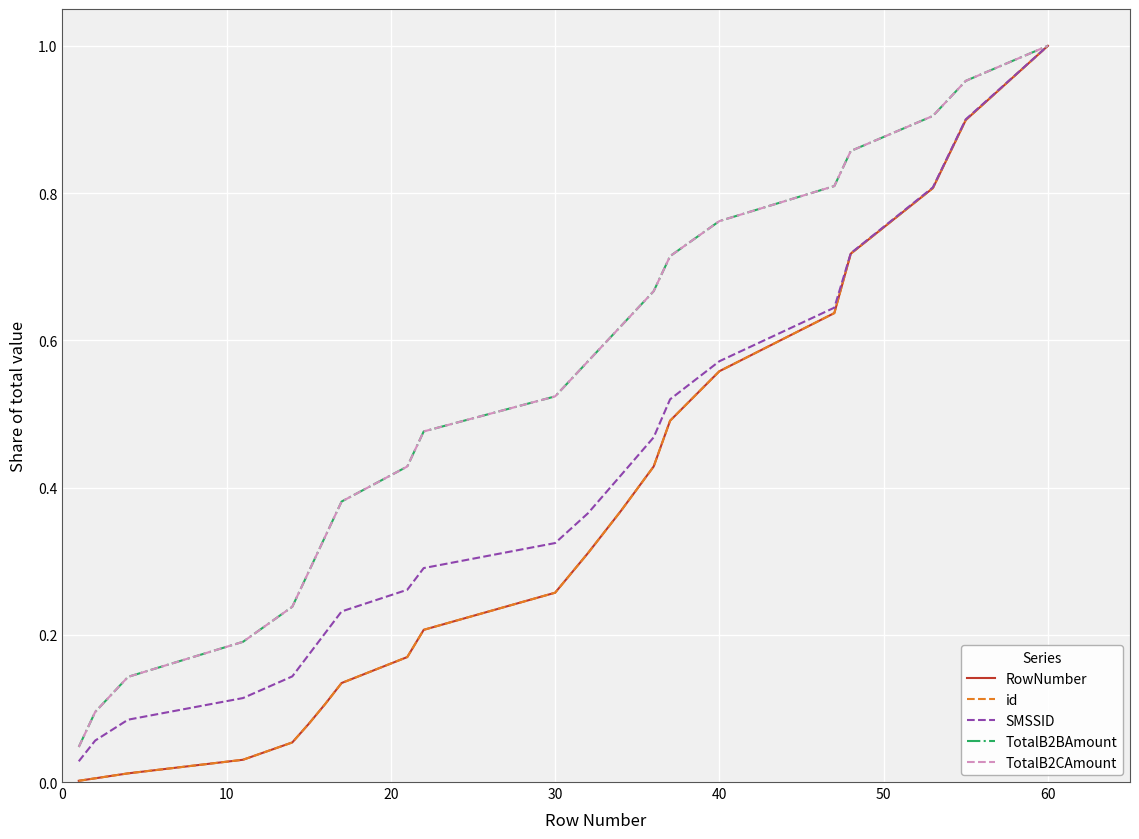

Does the chart display data point markers on the line(s)?

No